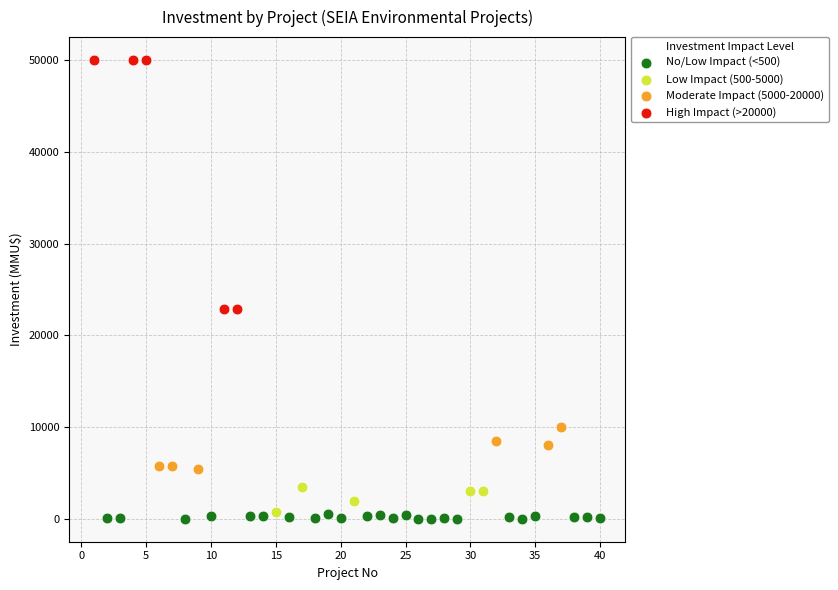

Which series has the largest Y range (max minus min)?

High Impact (>20000)